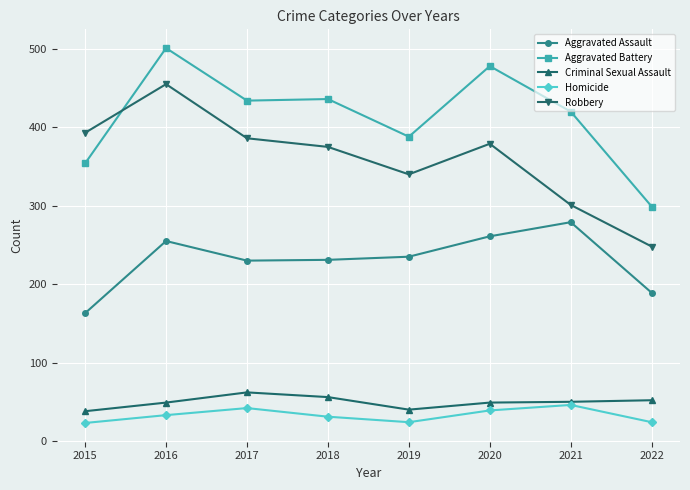

Between 2015 and 2016, which series saw the biggest shift?

Aggravated Battery